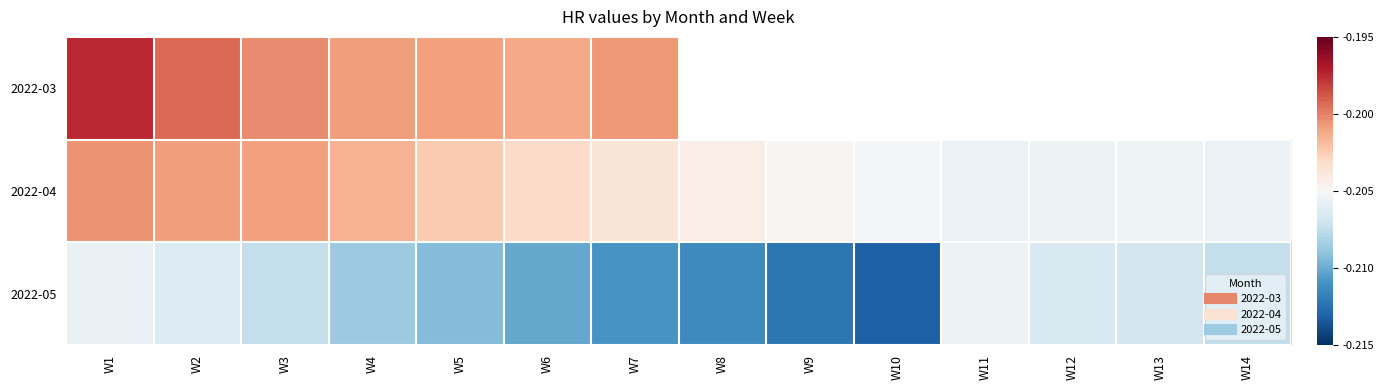

The value of 2022-05 at W11 is -0.2. True or false?

True